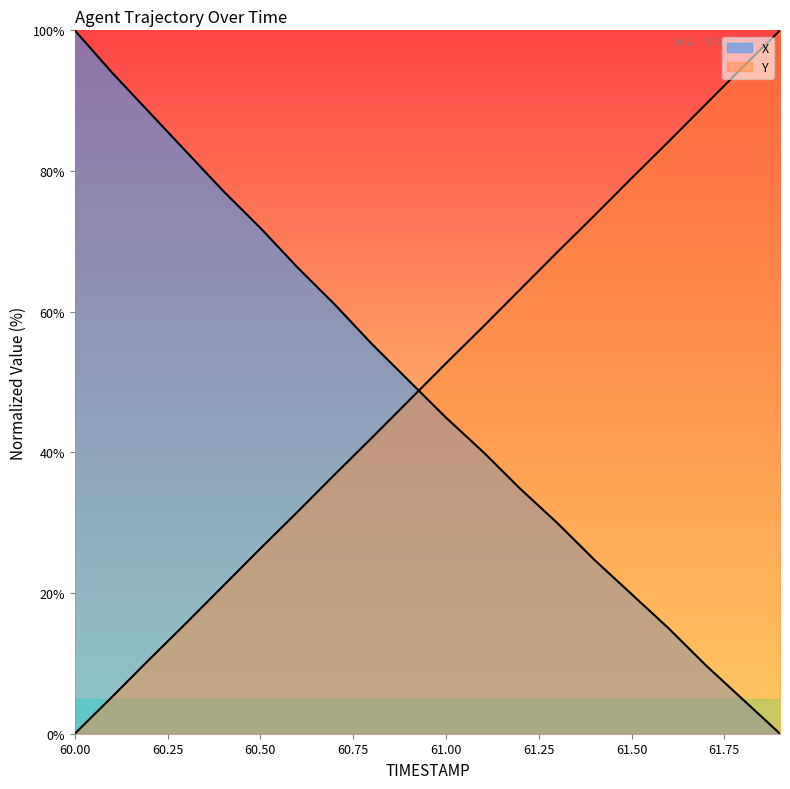

What position from the right is 61.4?

6